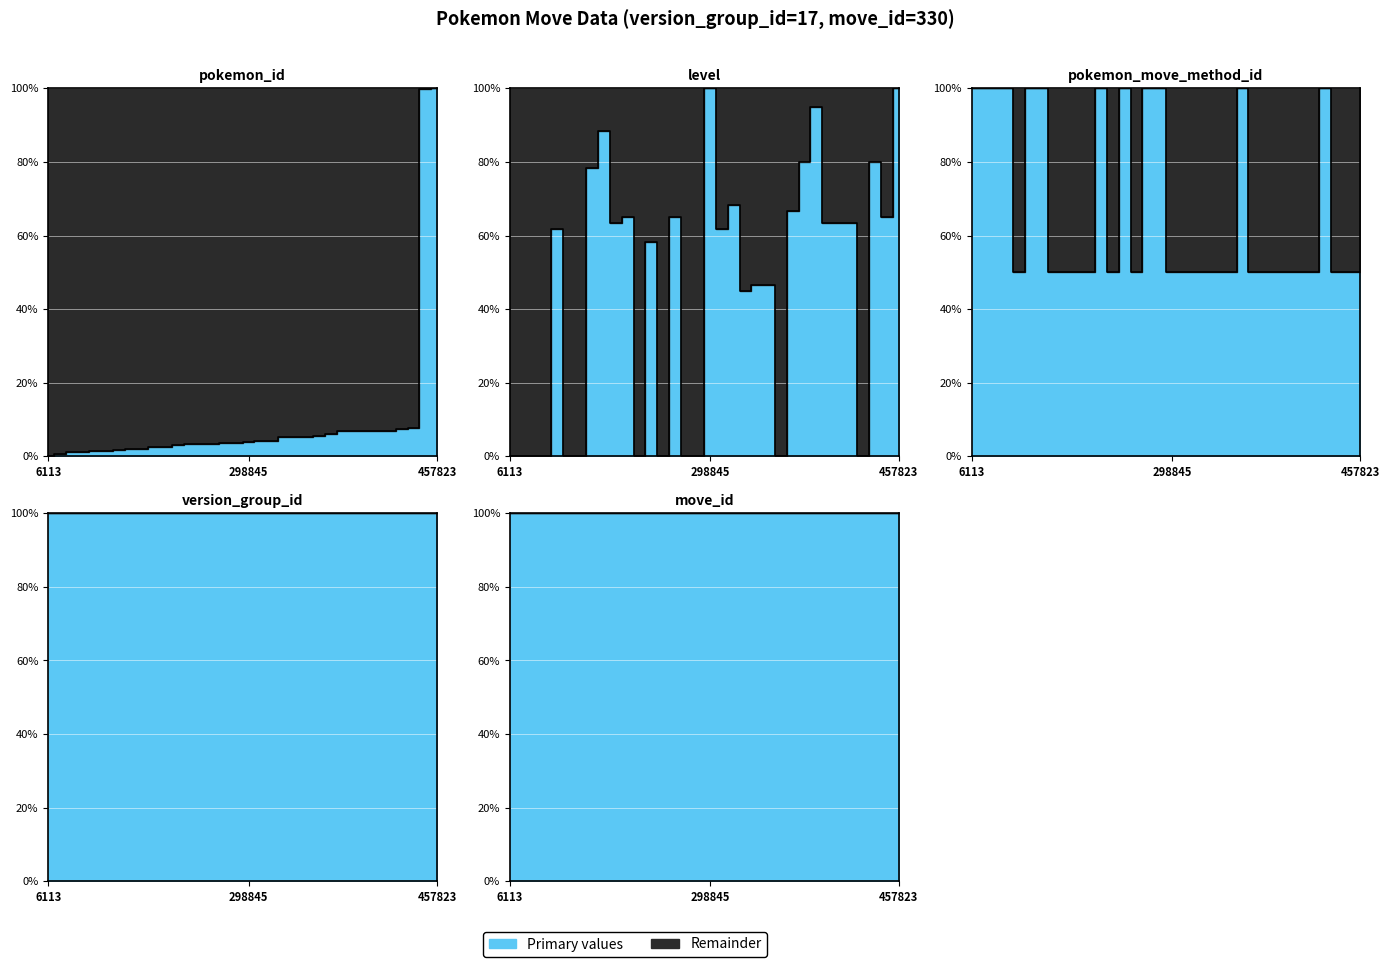

Count the number of categories in the chart.

34